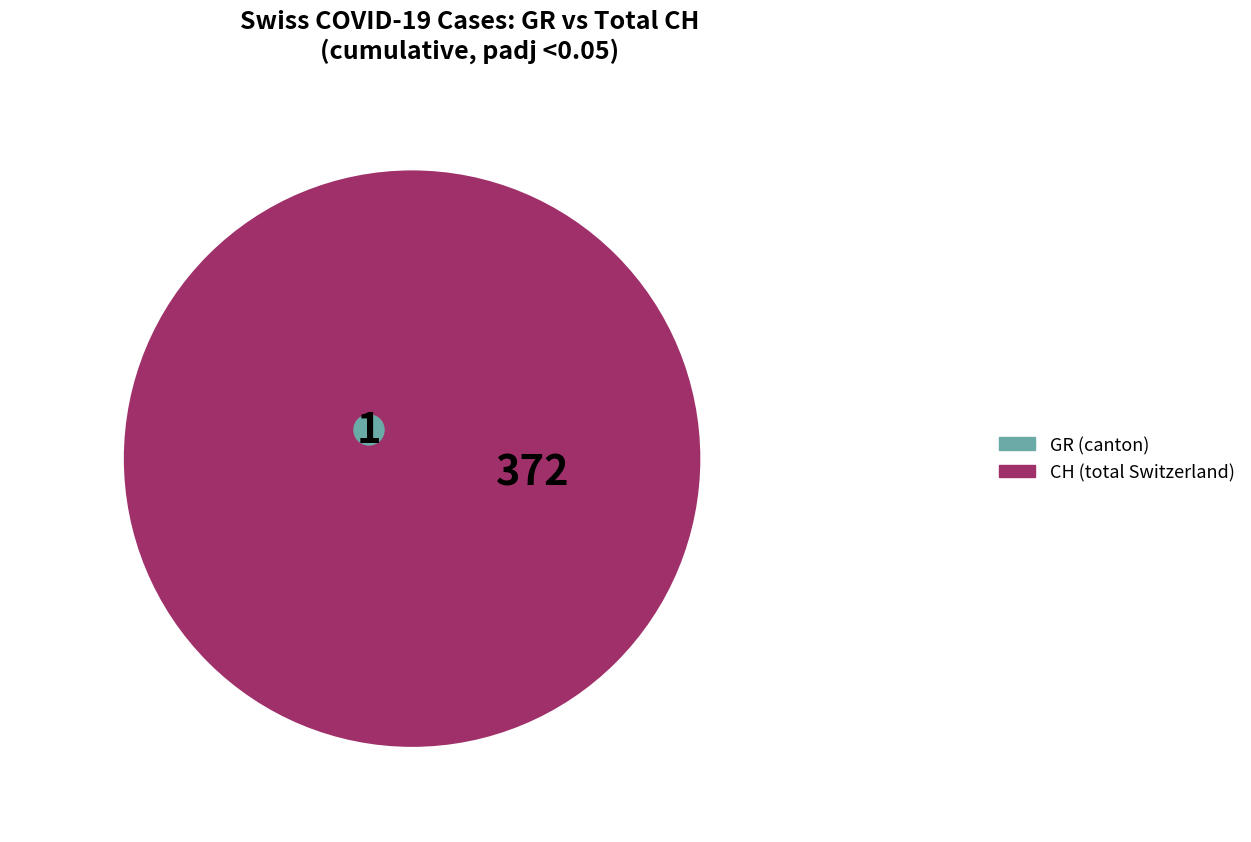

At 32, list the series in order from smallest to largest.

GR, CH